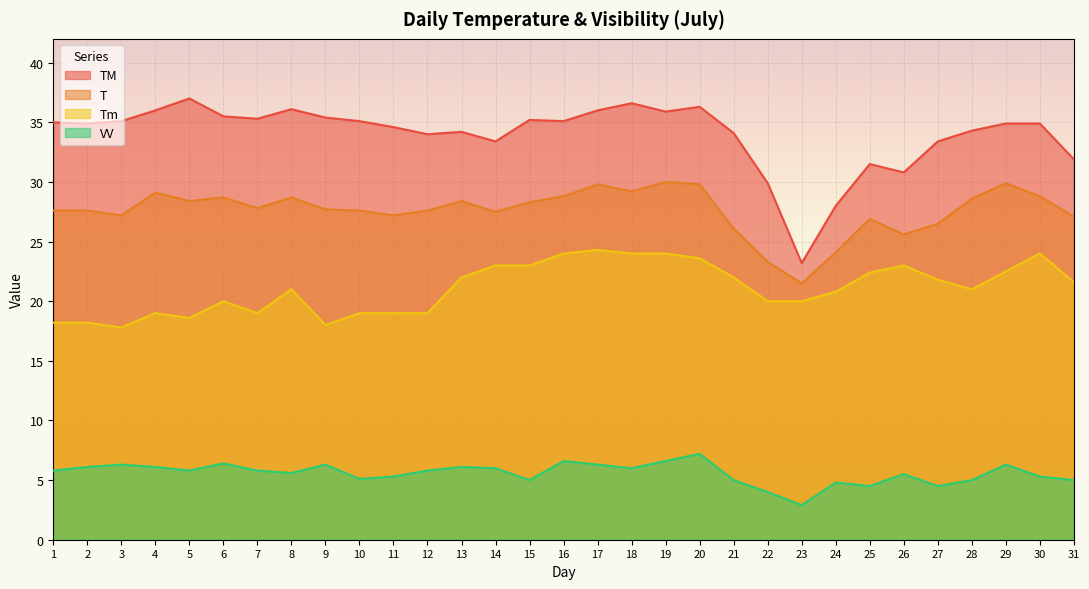

What is the average value of the T series?

27.6